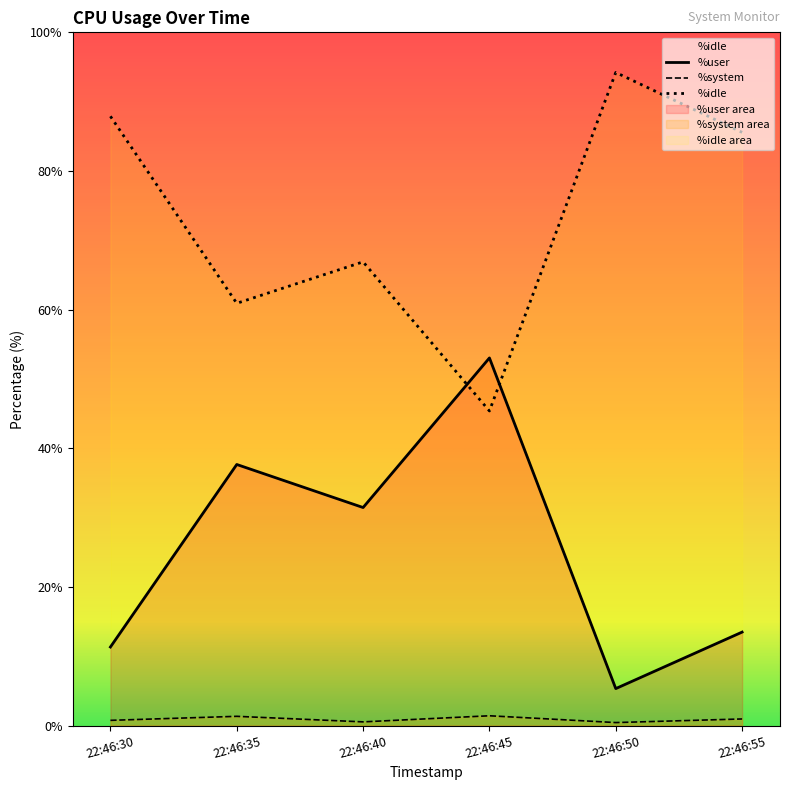

Where is the first local minimum for %system?

22:46:40